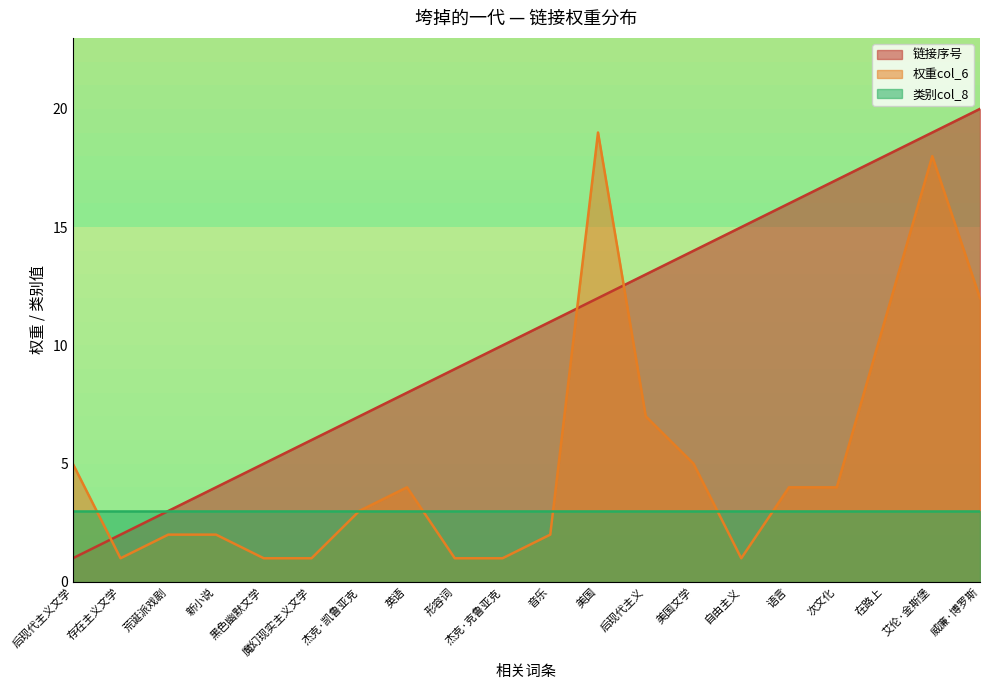

Rank the categories by 链接序号 value from lowest to highest.

后现代主义文学, 存在主义文学, 荒诞派戏剧, 新小说, 黑色幽默文学, 魔幻现实主义文学, 杰克·凯鲁亚克, 英语, 形容词, 杰克·克鲁亚克, 音乐, 美国, 后现代主义, 美国文学, 自由主义, 语言, 次文化, 在路上, 艾伦·金斯堡, 威廉·博罗斯